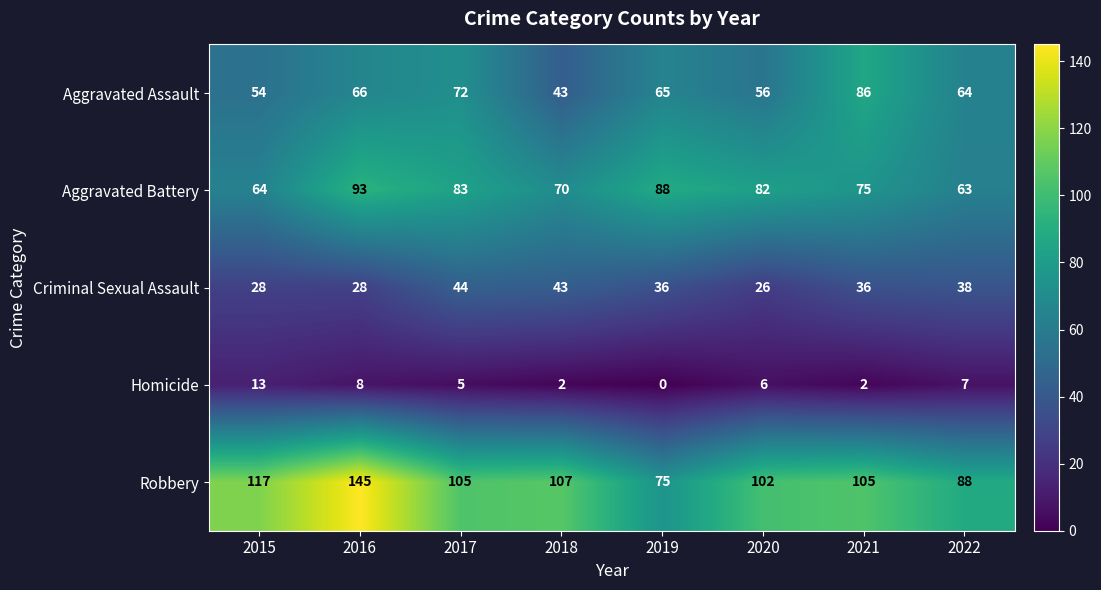

At how many categories does at least one series exceed 5?

8